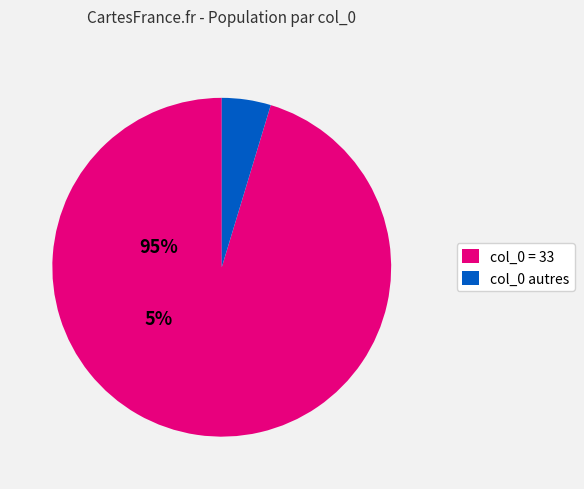

Count the number of slices in the pie.

2